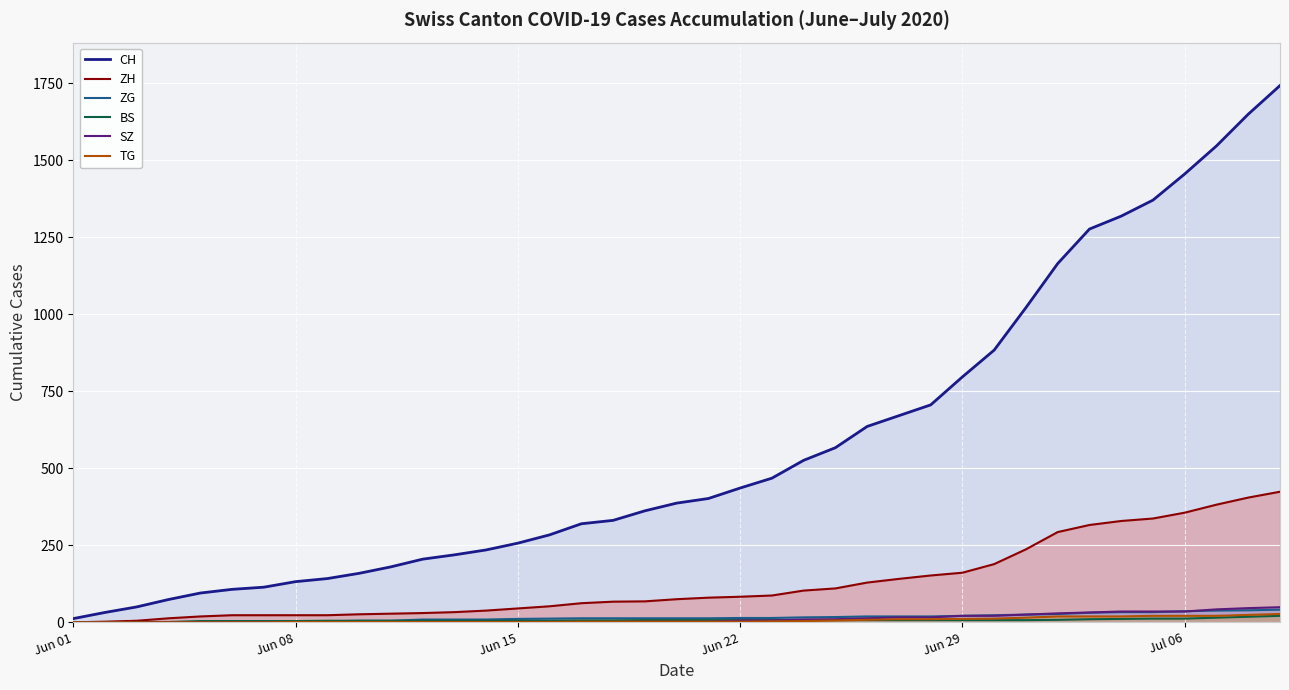

Which series has the largest range (max minus min)?

CH